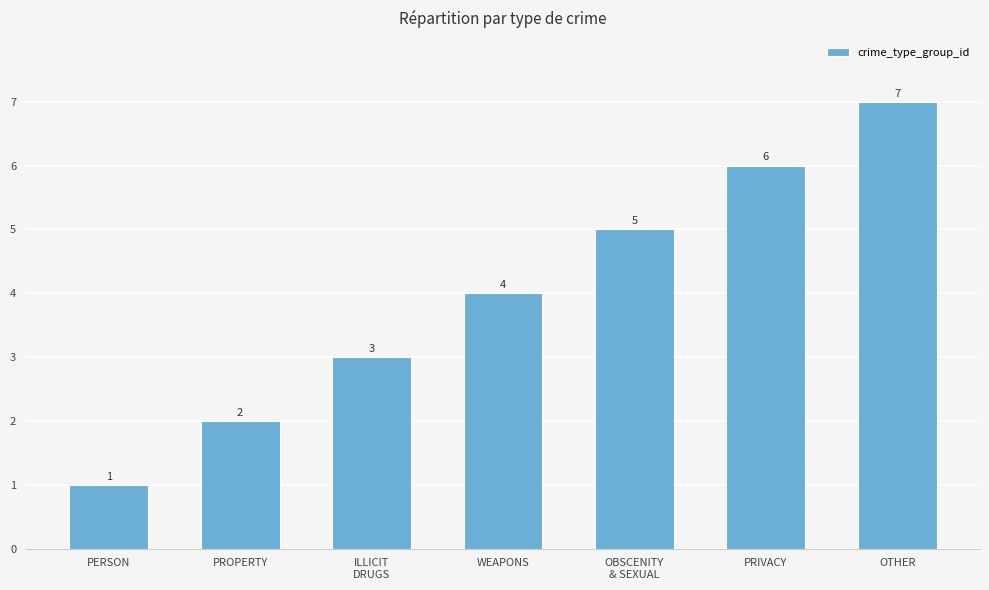

Which has a higher value, PROPERTY or OBSCENITY
& SEXUAL?

OBSCENITY
& SEXUAL